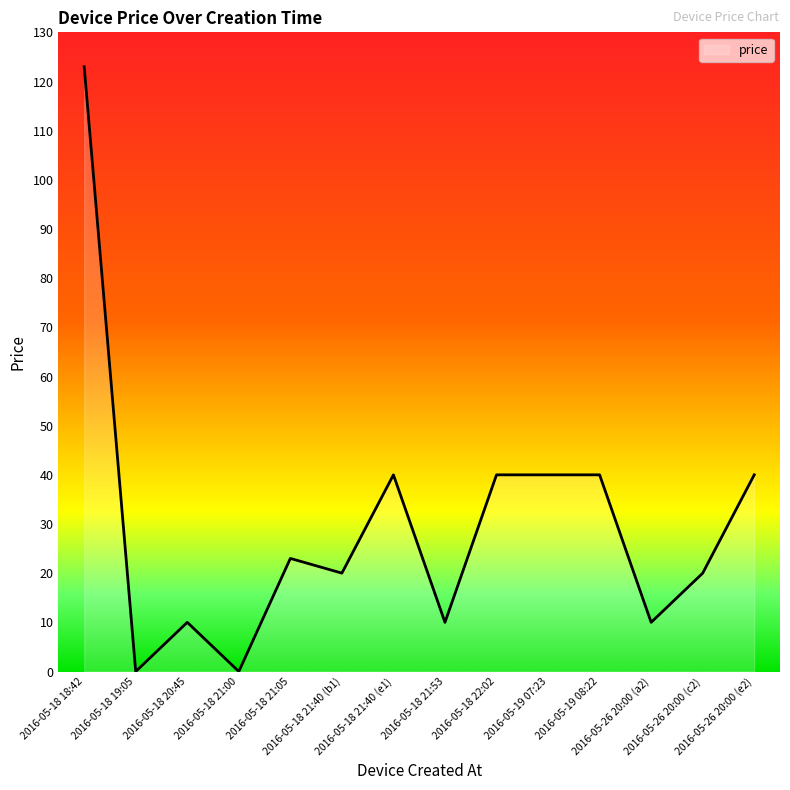

What is the maximum value shown in the chart?

123.0